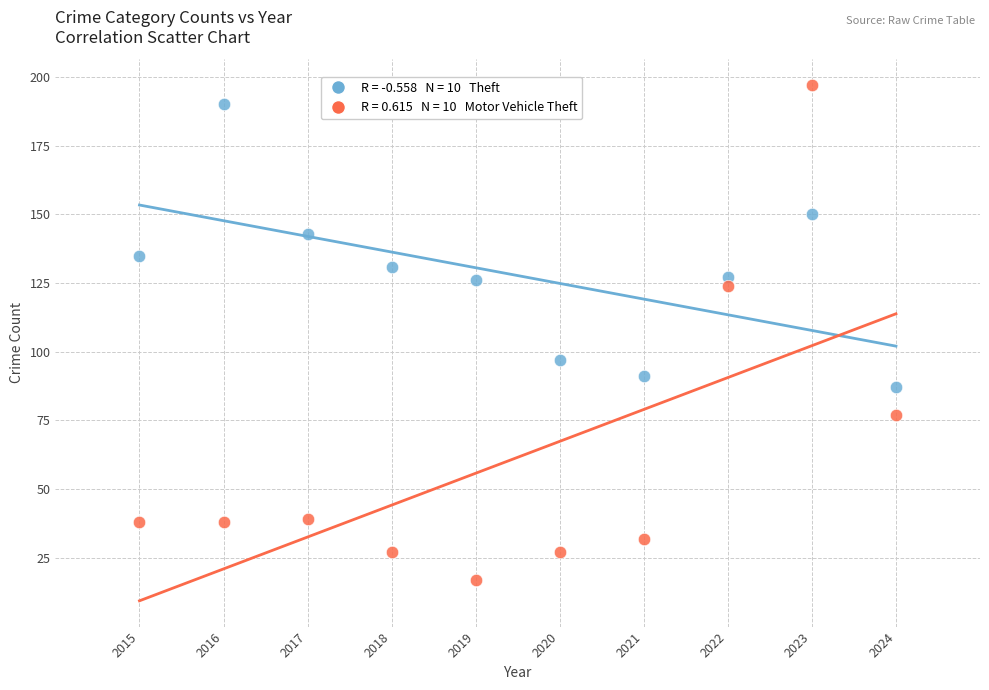

Across all series, what Y value is closest to 107?

97